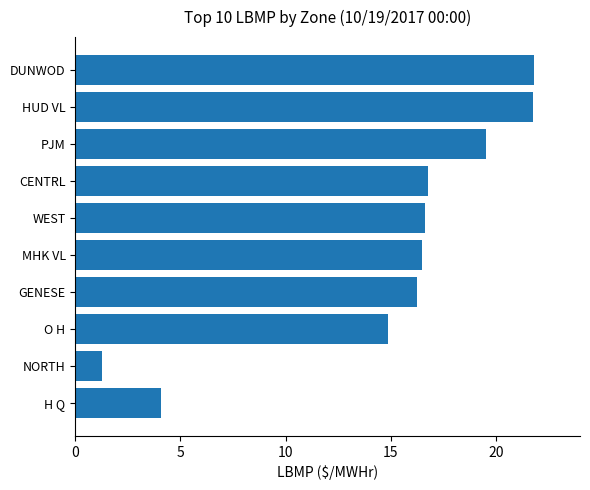

How many data points does each series have?

10